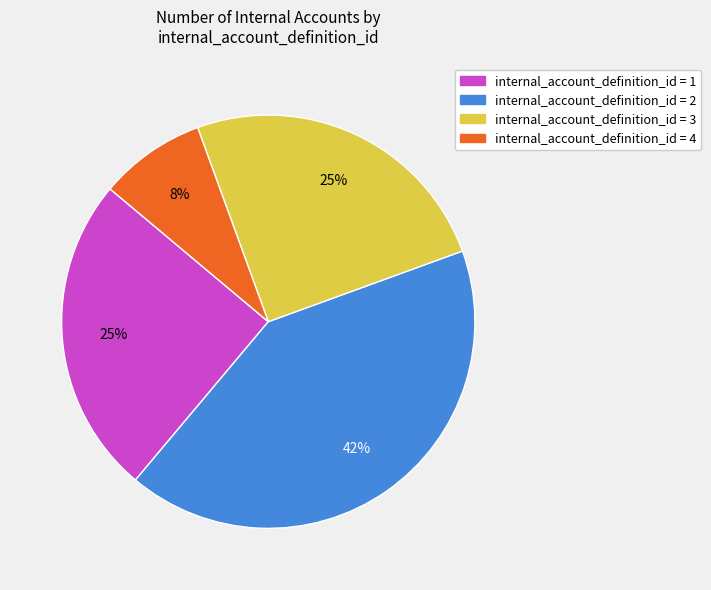

Is there any slice that represents more than half of the pie?

No